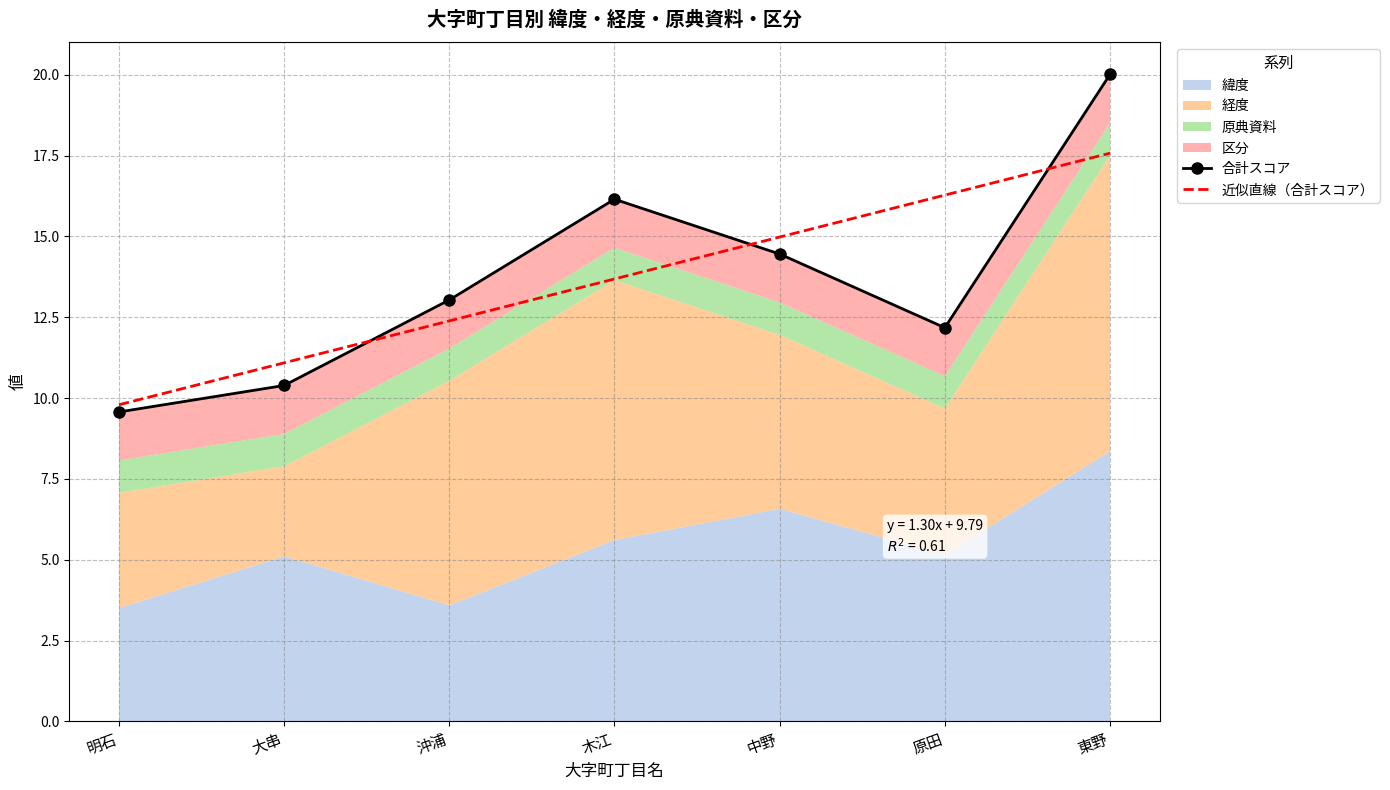

What is the label of the 4th point from the right?

木江